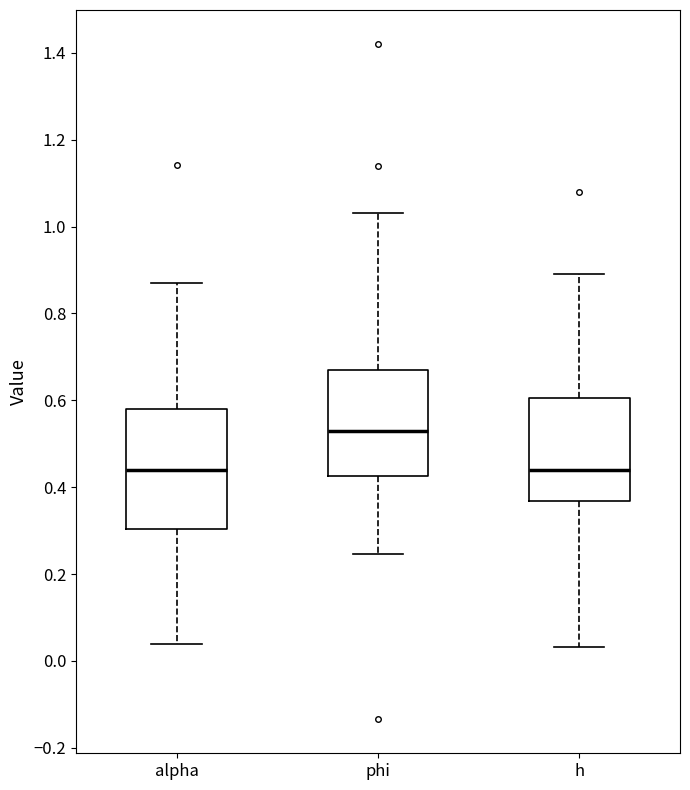

Comparing the boxes themselves (not the whiskers), which one is the tallest?

alpha